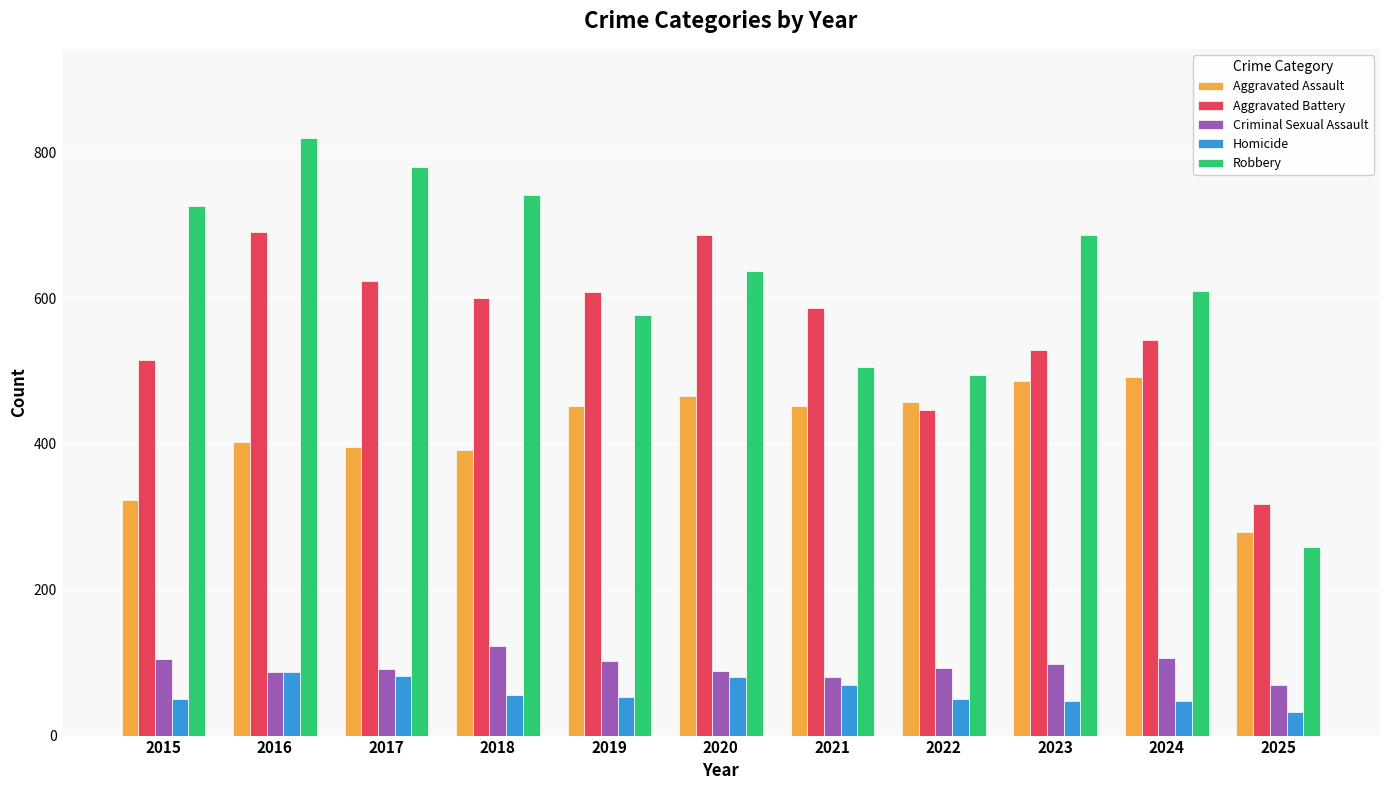

What is the average value of the Robbery series?

621